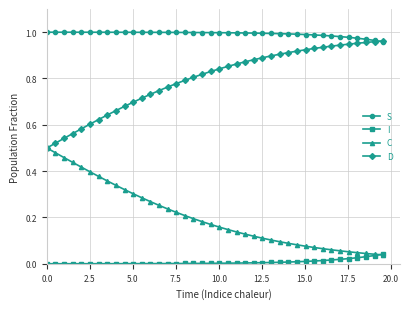

Which series has the largest total across all categories?

S